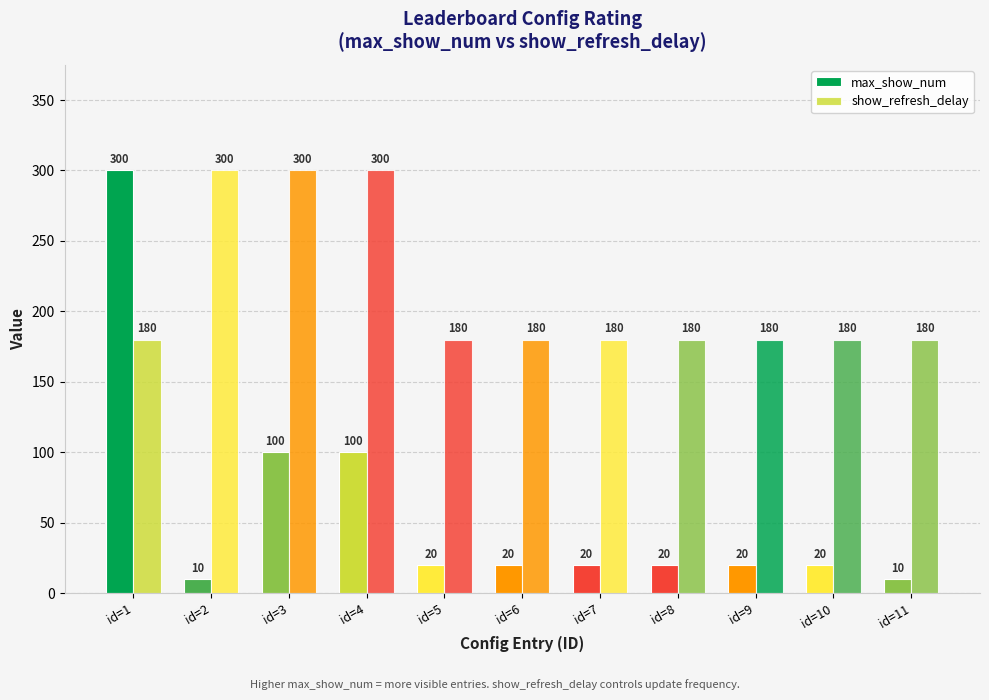

Count the number of data series in this chart.

2